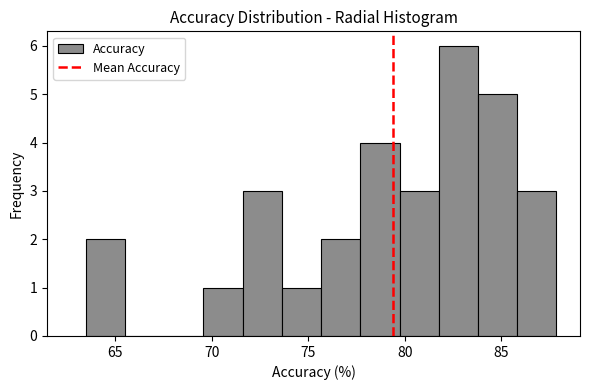

Reading left to right, transcribe this chart: for each bar, give the range it covers on the x-axis and its height. Neither the bar edges nor the heights are printed on the chart, so give them approximately, as read against the axes.

63.5 to 65.5: 2
65.5 to 67.5: 0
67.5 to 69.5: 0
69.5 to 71.5: 1
71.5 to 73.5: 3
73.5 to 75.5: 1
75.5 to 77.5: 2
77.5 to 79.5: 4
79.5 to 82.0: 3
82.0 to 84.0: 6
84.0 to 86.0: 5
86.0 to 88.0: 3